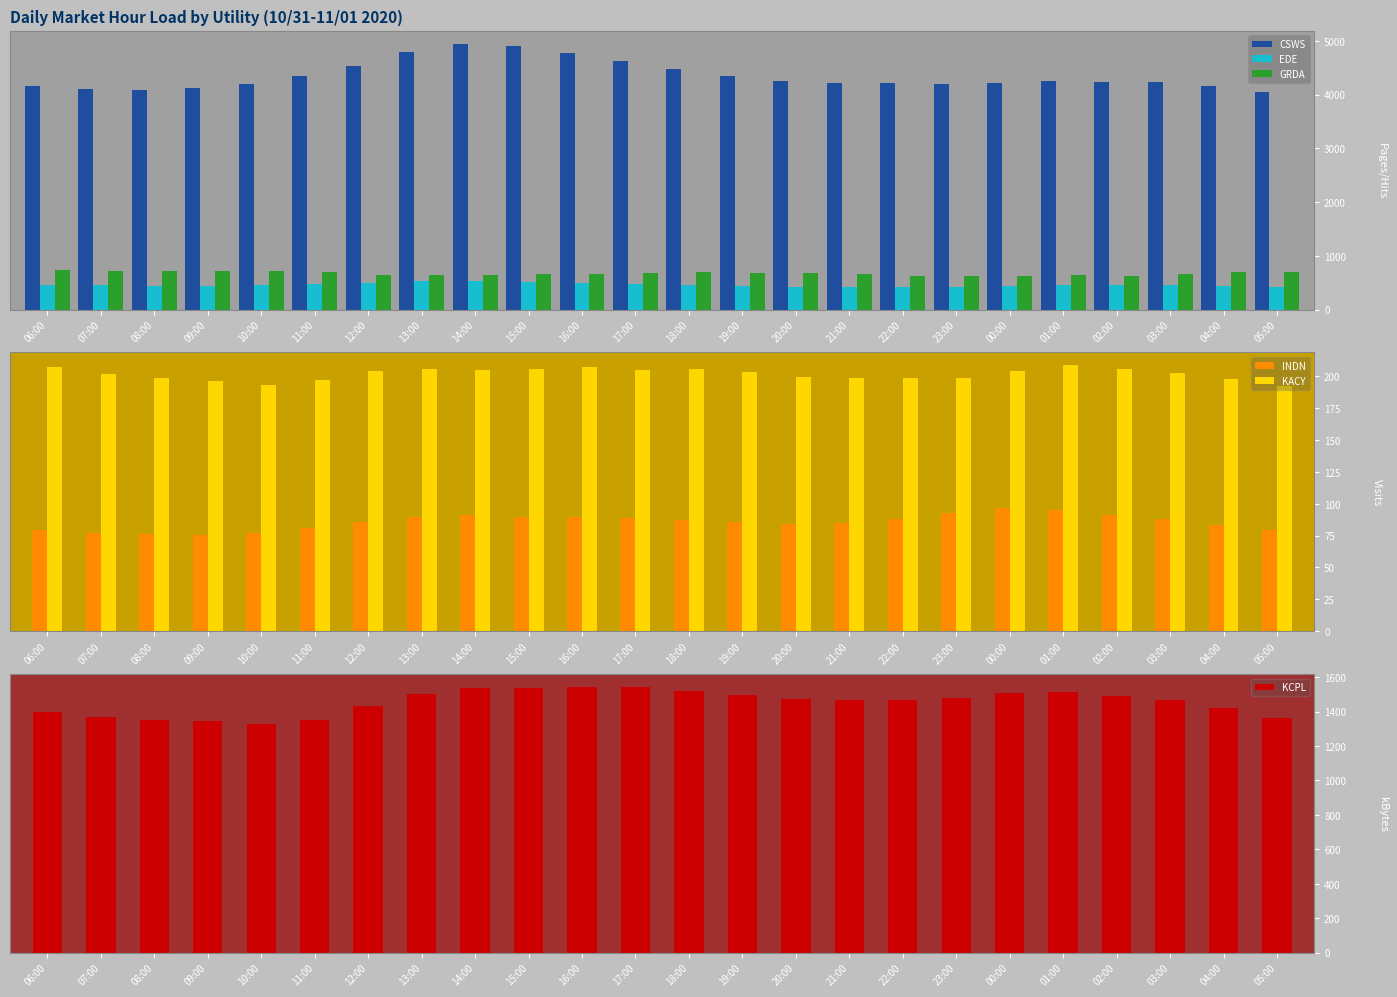

What is the total value across all series at 21:00?

7047.1